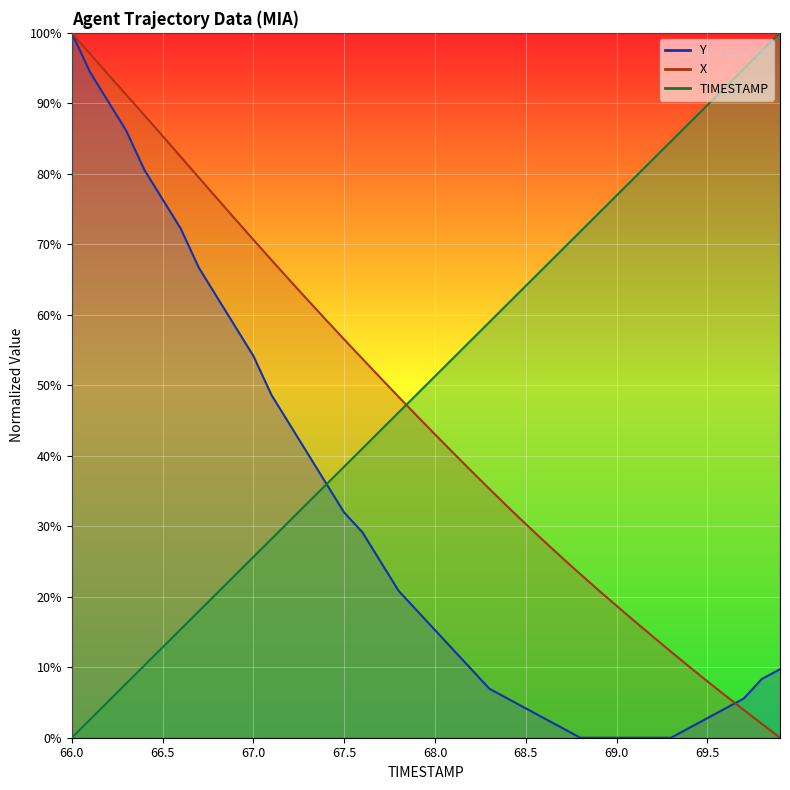

What is the difference between the highest and lowest values at 66.5?

72.5